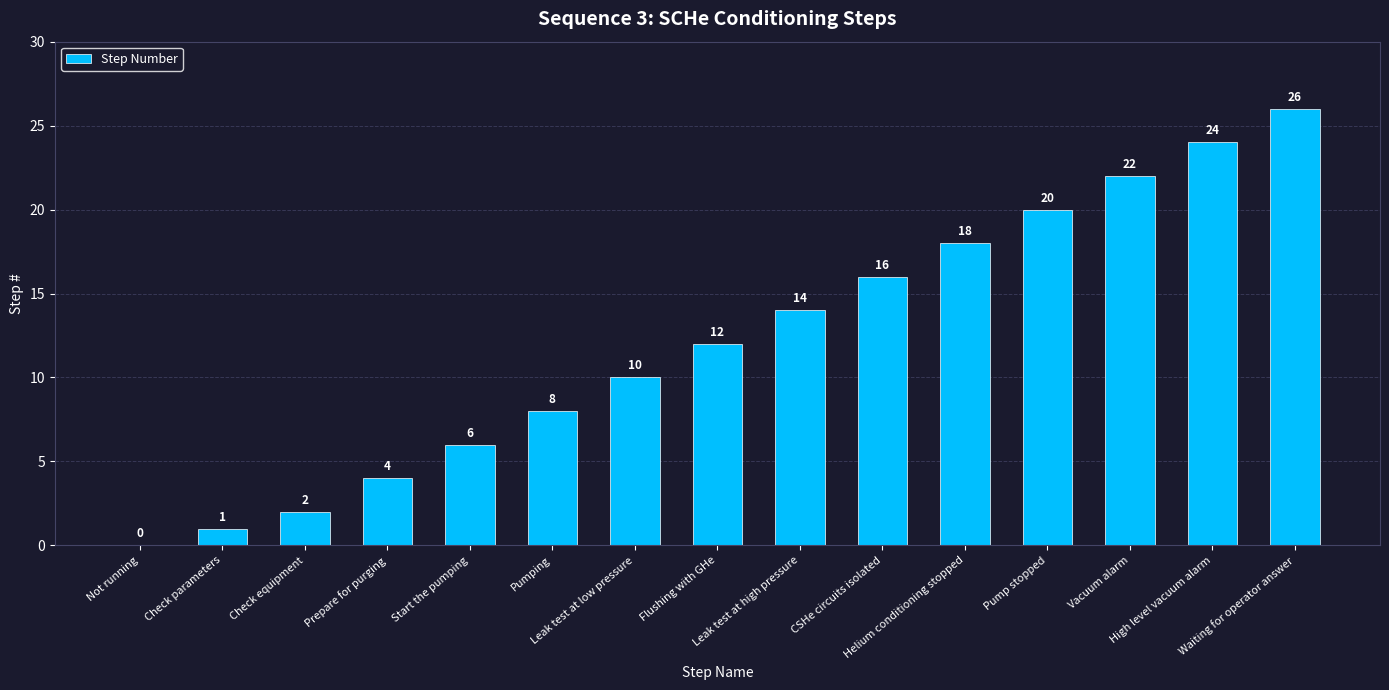

What is the change in value from Prepare for purging to Pumping?

+4